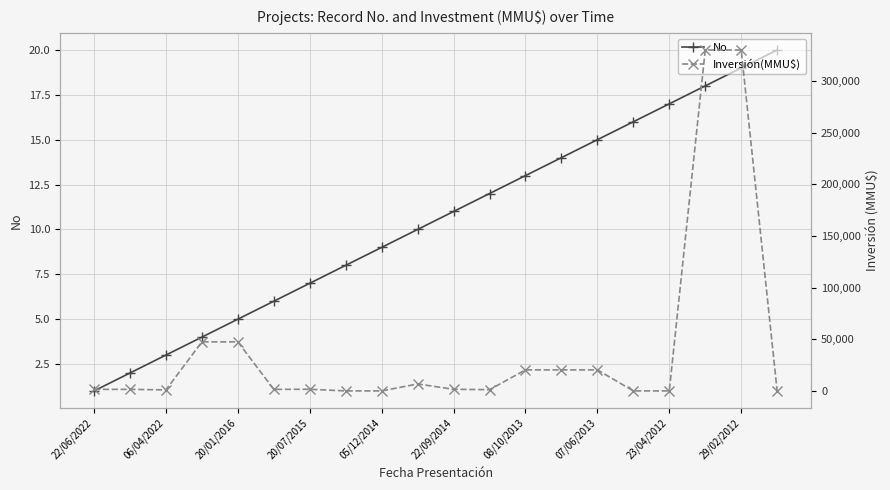

Is it true that No equals 13 at 08/10/2013?

True